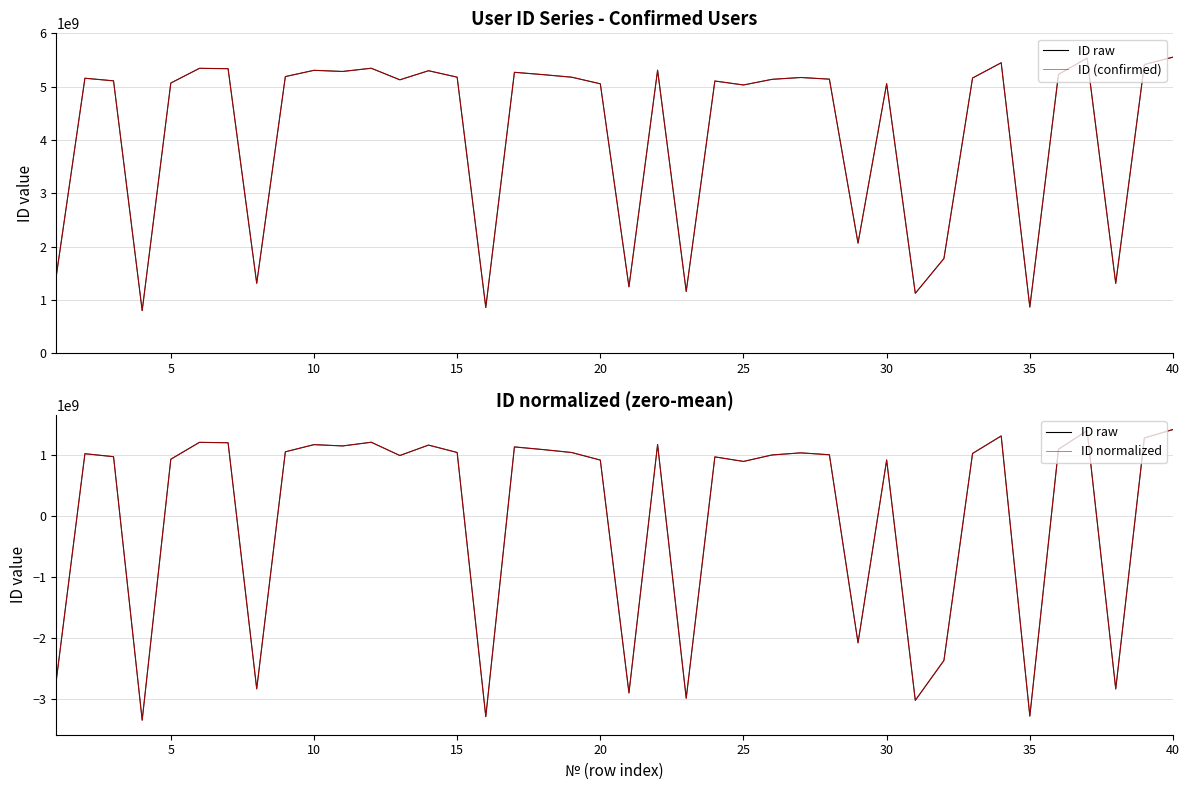

Is it true that ID normalized equals -4962305798.9 at 20?

False